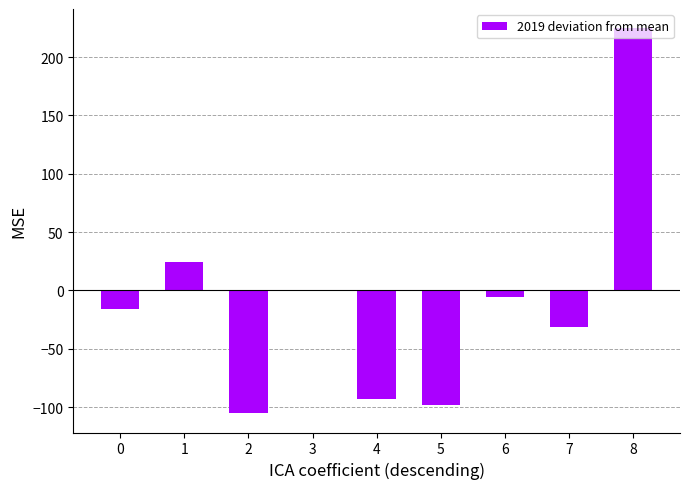

Are the bars horizontal?

No